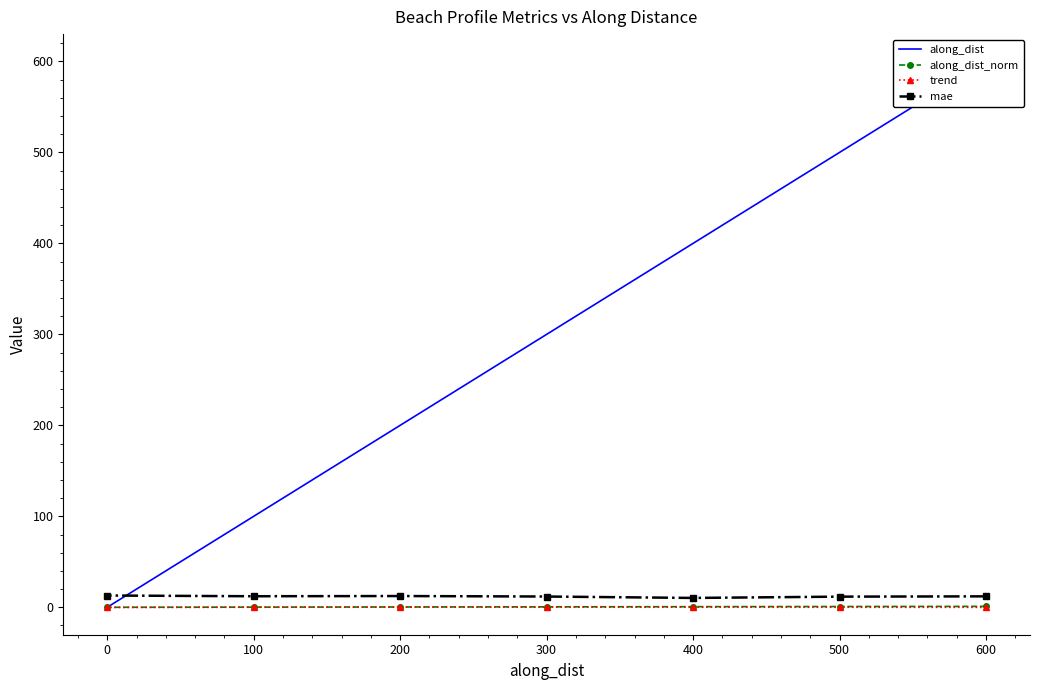

What are all the series names shown in the legend?

along_dist, along_dist_norm, trend, mae